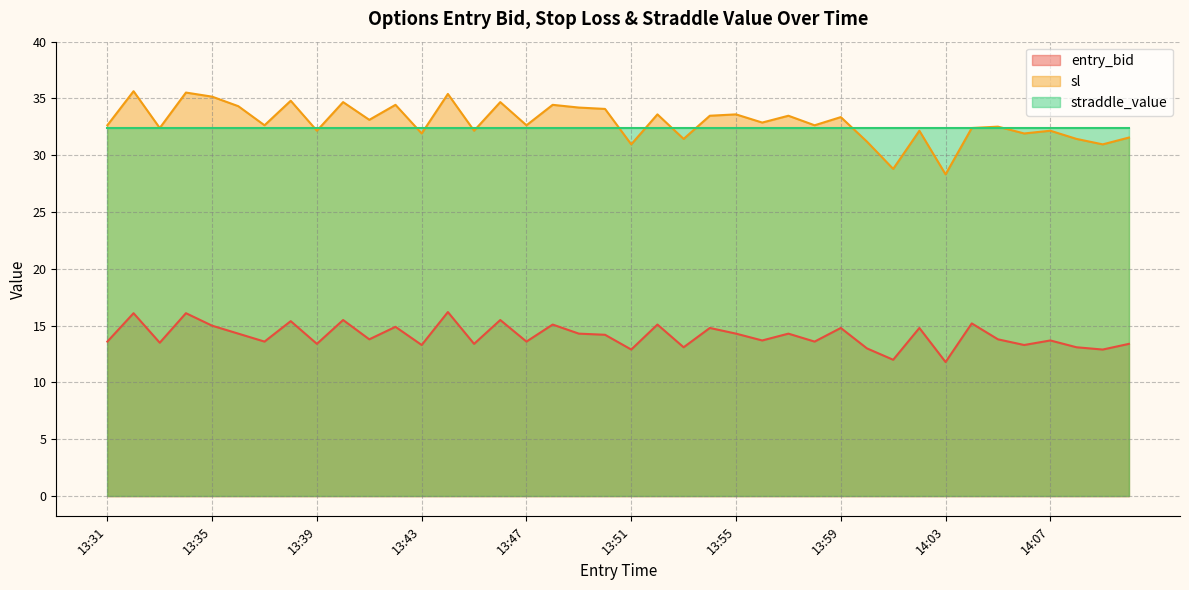

List the series in order of their peak value, lowest first.

entry_bid, straddle_value, sl